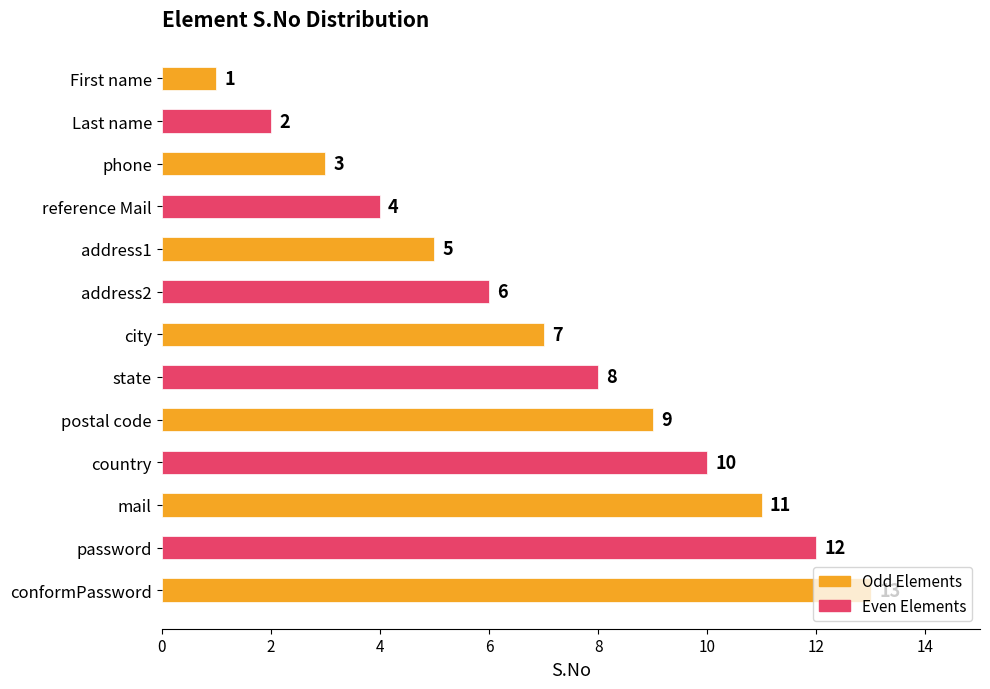

List the labels in order of value, smallest first.

First name, Last name, phone, reference Mail, address1, address2, city, state, postal code, country, mail, password, conformPassword